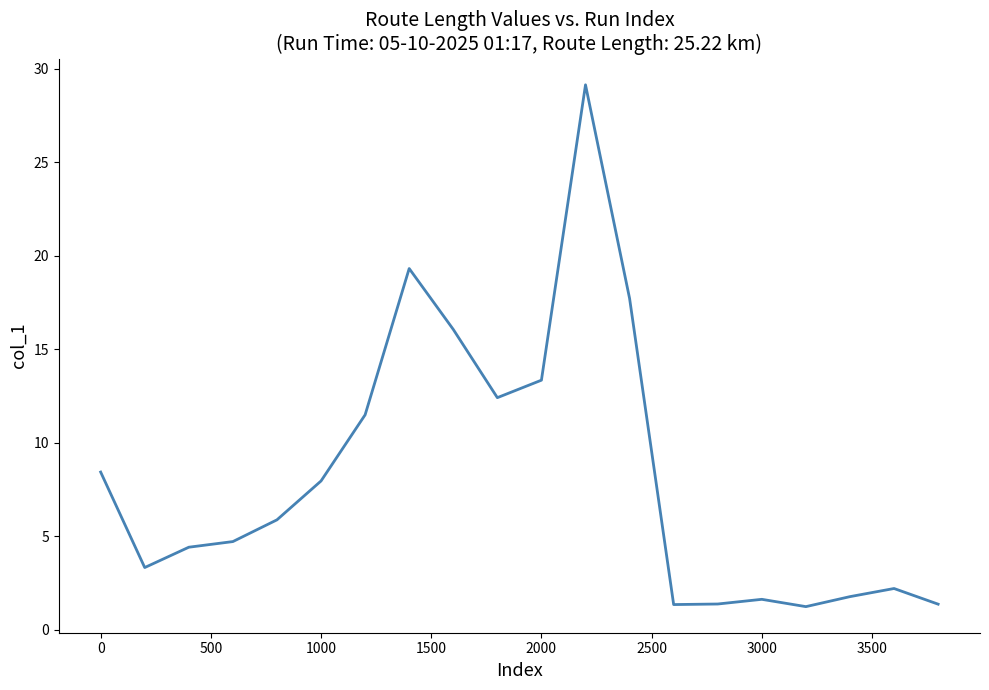

Does the chart have visible grid lines?

No